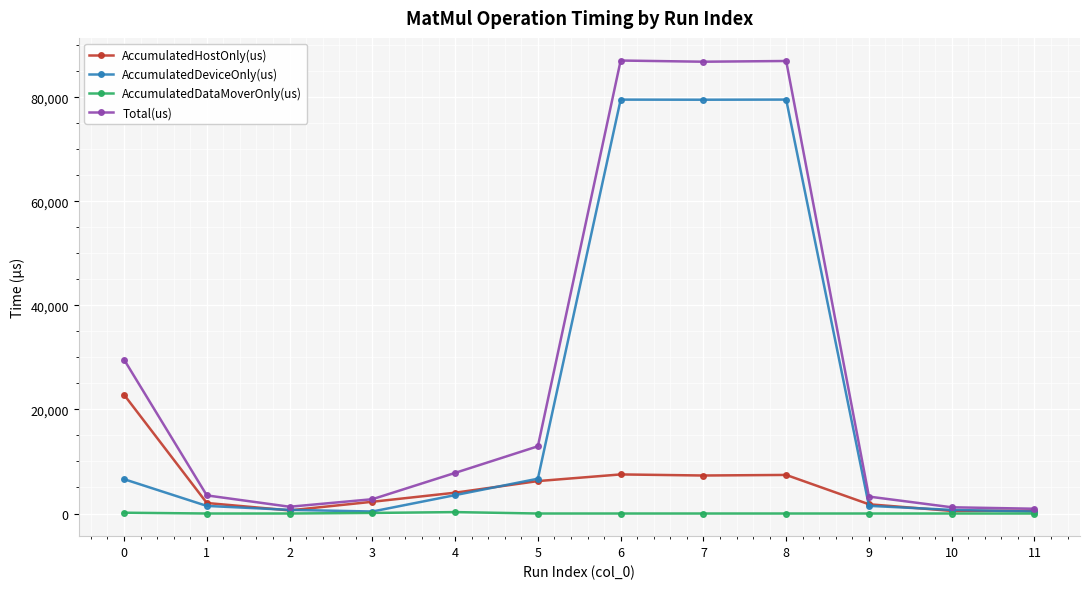

The value of AccumulatedDeviceOnly(us) at 6 is 79539.3. True or false?

True